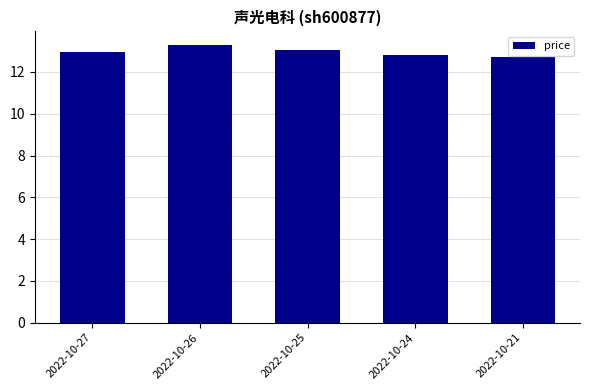

Between 2022-10-26 and 2022-10-27, which is larger?

2022-10-26